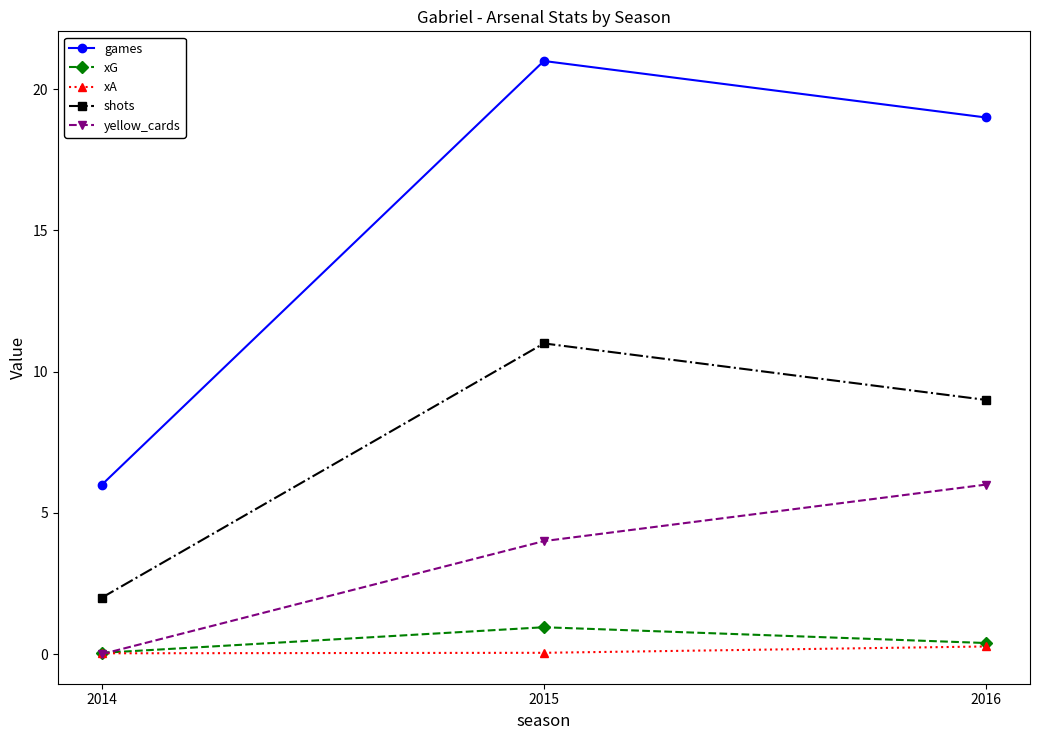

Which series has the largest total across all categories?

games